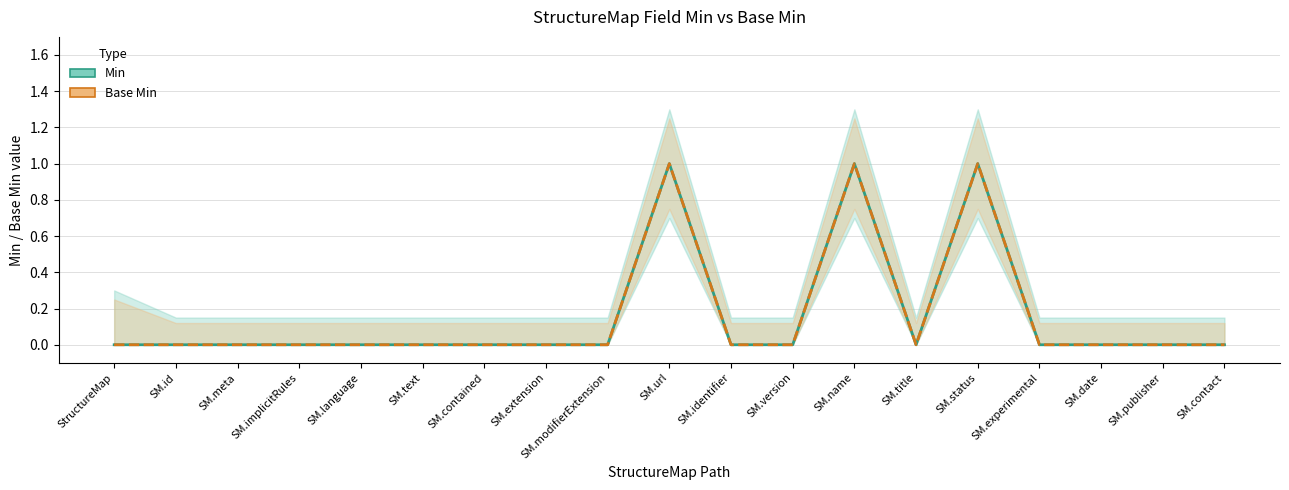

Reading right to left, list all the values displayed in this chart.

Min: SM.contact=0	SM.publisher=0	SM.date=0	SM.experimental=0	SM.status=1	SM.title=0	SM.name=1	SM.version=0	SM.identifier=0	SM.url=1	SM.modifierExtension=0	SM.extension=0	SM.contained=0	SM.text=0	SM.language=0	SM.implicitRules=0	SM.meta=0	SM.id=0	StructureMap=0
Base Min: SM.contact=0	SM.publisher=0	SM.date=0	SM.experimental=0	SM.status=1	SM.title=0	SM.name=1	SM.version=0	SM.identifier=0	SM.url=1	SM.modifierExtension=0	SM.extension=0	SM.contained=0	SM.text=0	SM.language=0	SM.implicitRules=0	SM.meta=0	SM.id=0	StructureMap=0